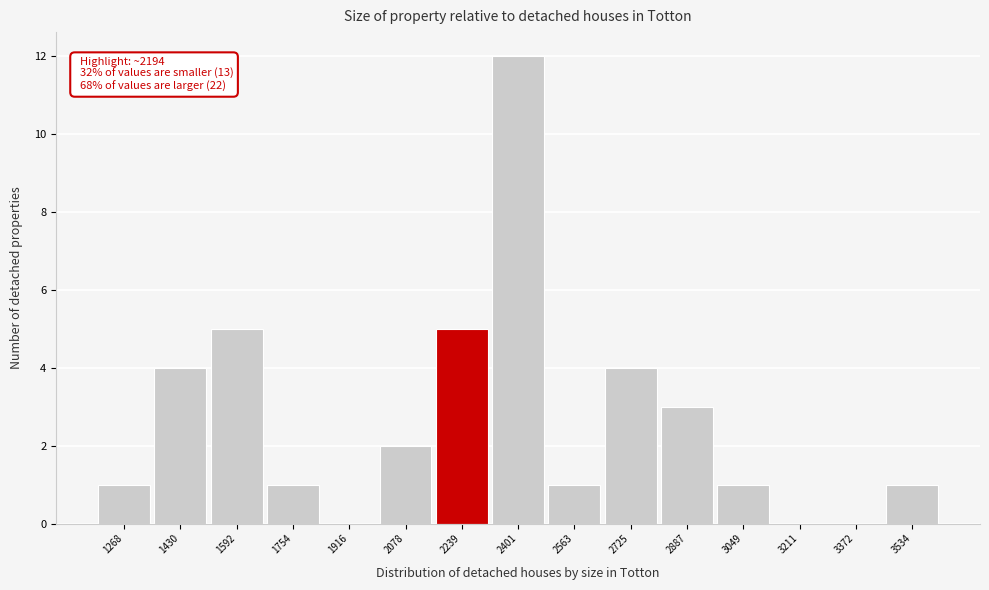

Over which range of the x-axis is the bar tallest?

2320 to 2480